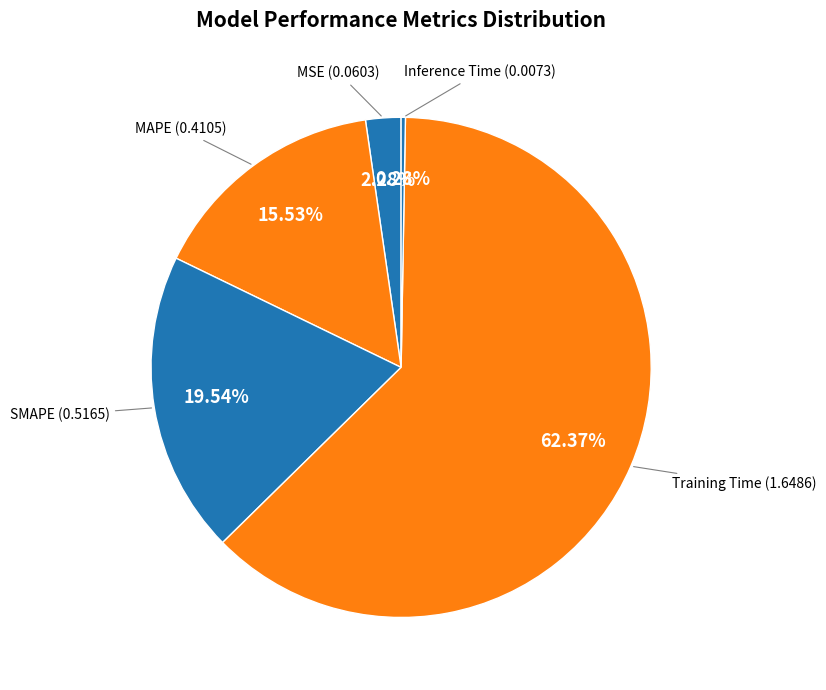

Which slice represents more than half of the pie?

Training Time